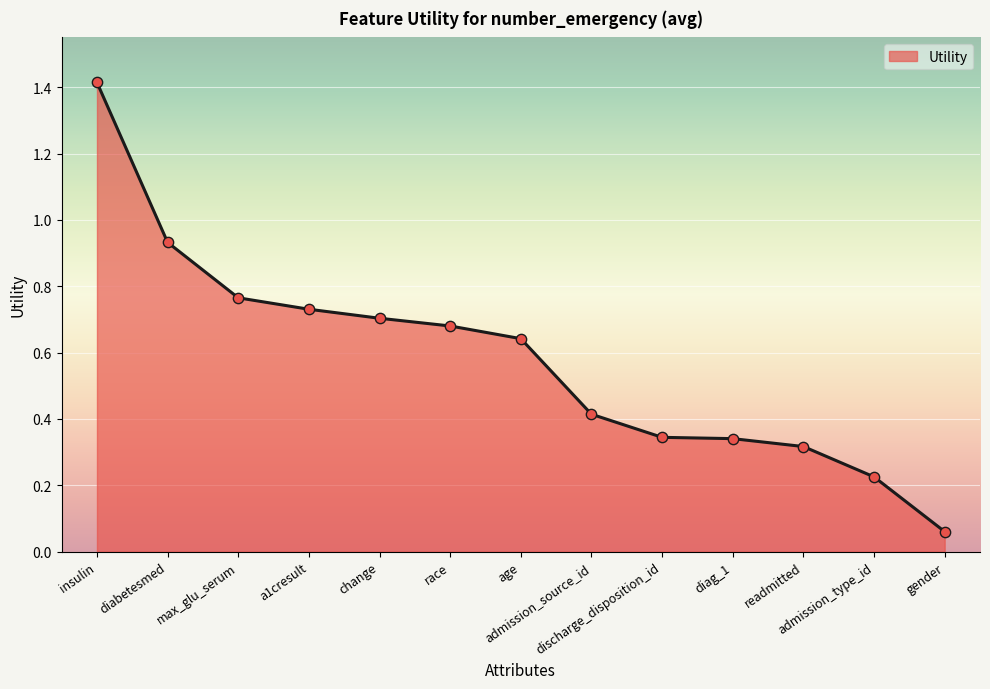

Which has a higher value, readmitted or diabetesmed?

diabetesmed